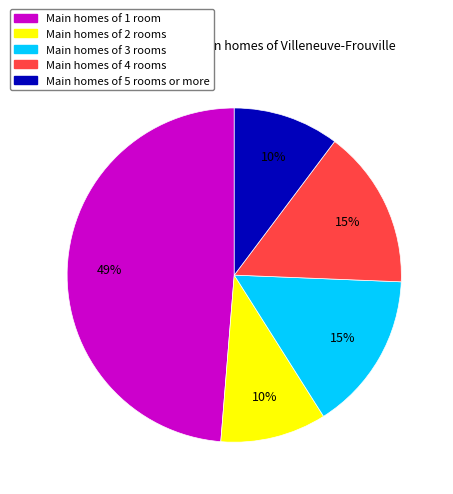

To the nearest percent, what is the average slice percentage?

20%